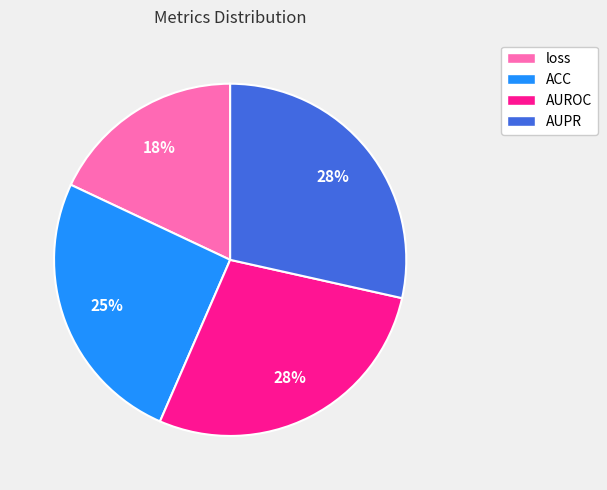

To the nearest percent, what is the difference between the largest and smallest slice percentages?

10%